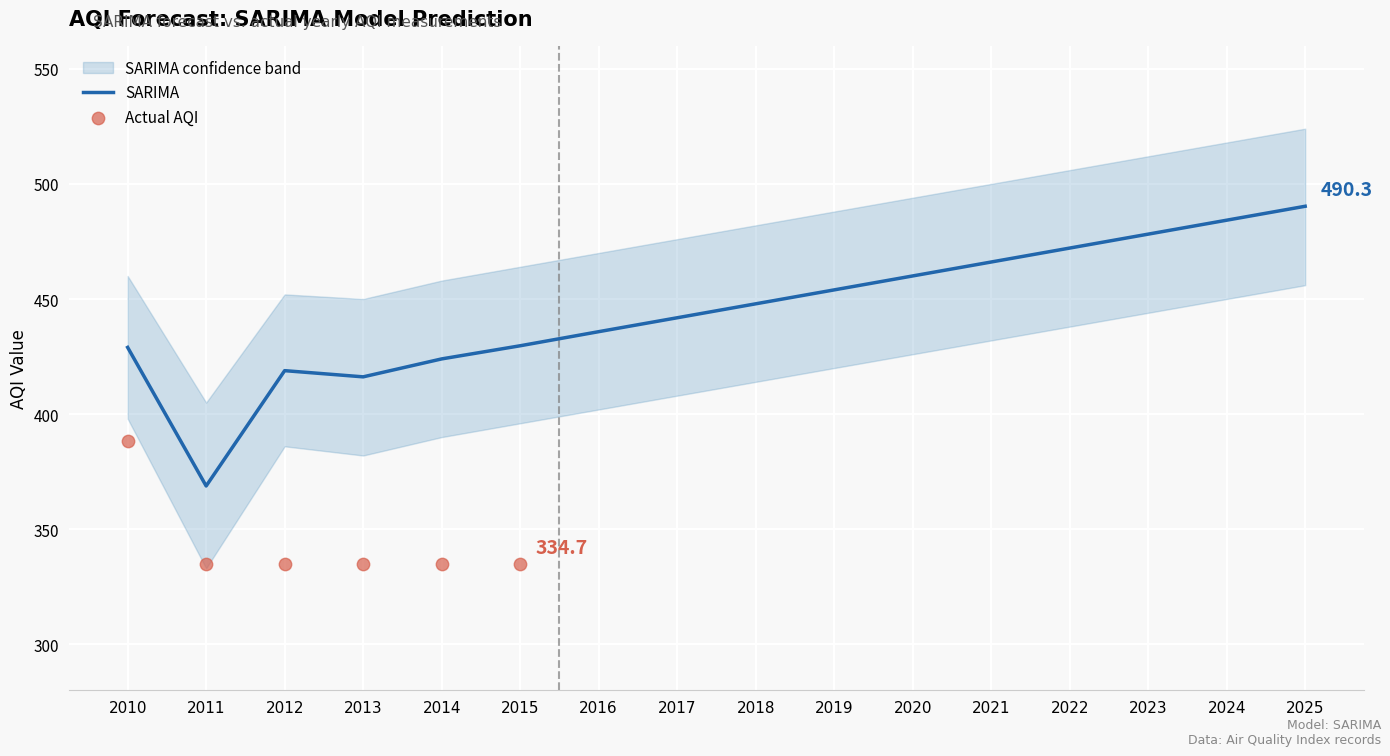

What is the change in value from 2012 to 2015?

+10.8